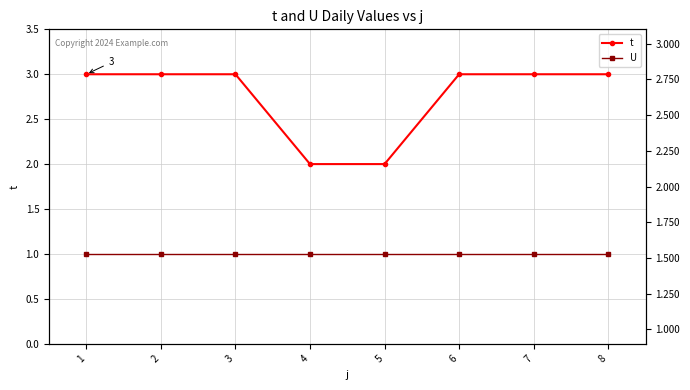

True or false: U and t cross at least once.

False